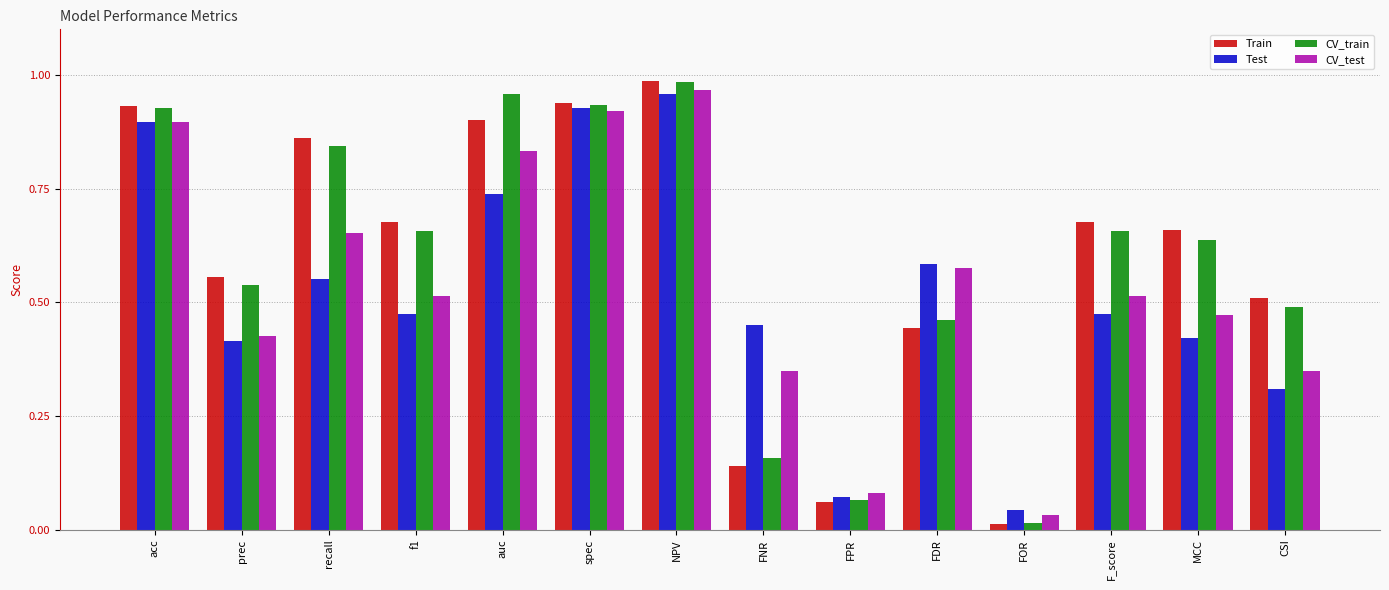

What is the sum of all Test values?

7.3